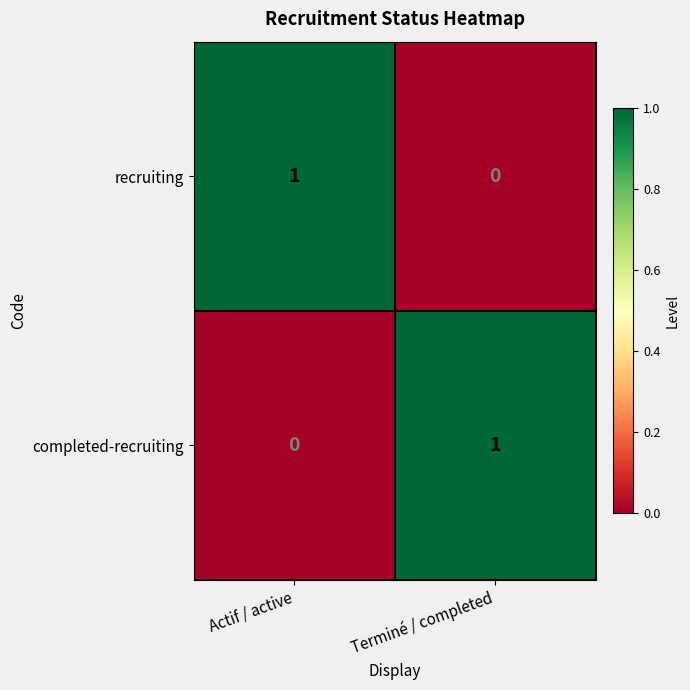

The value of recruiting at Terminé / completed is -1. True or false?

False